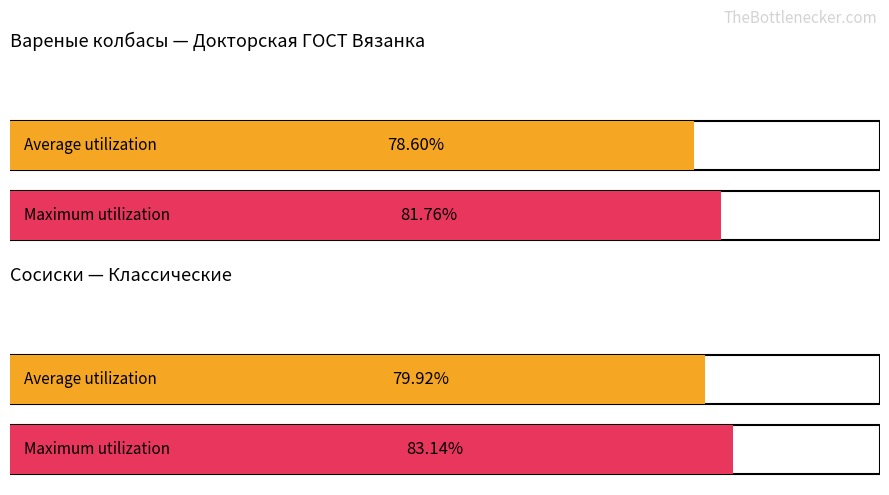

The value of Average utilization at Вареные колбасы Докторская ГОСТ Вязанка is 529.4. True or false?

False